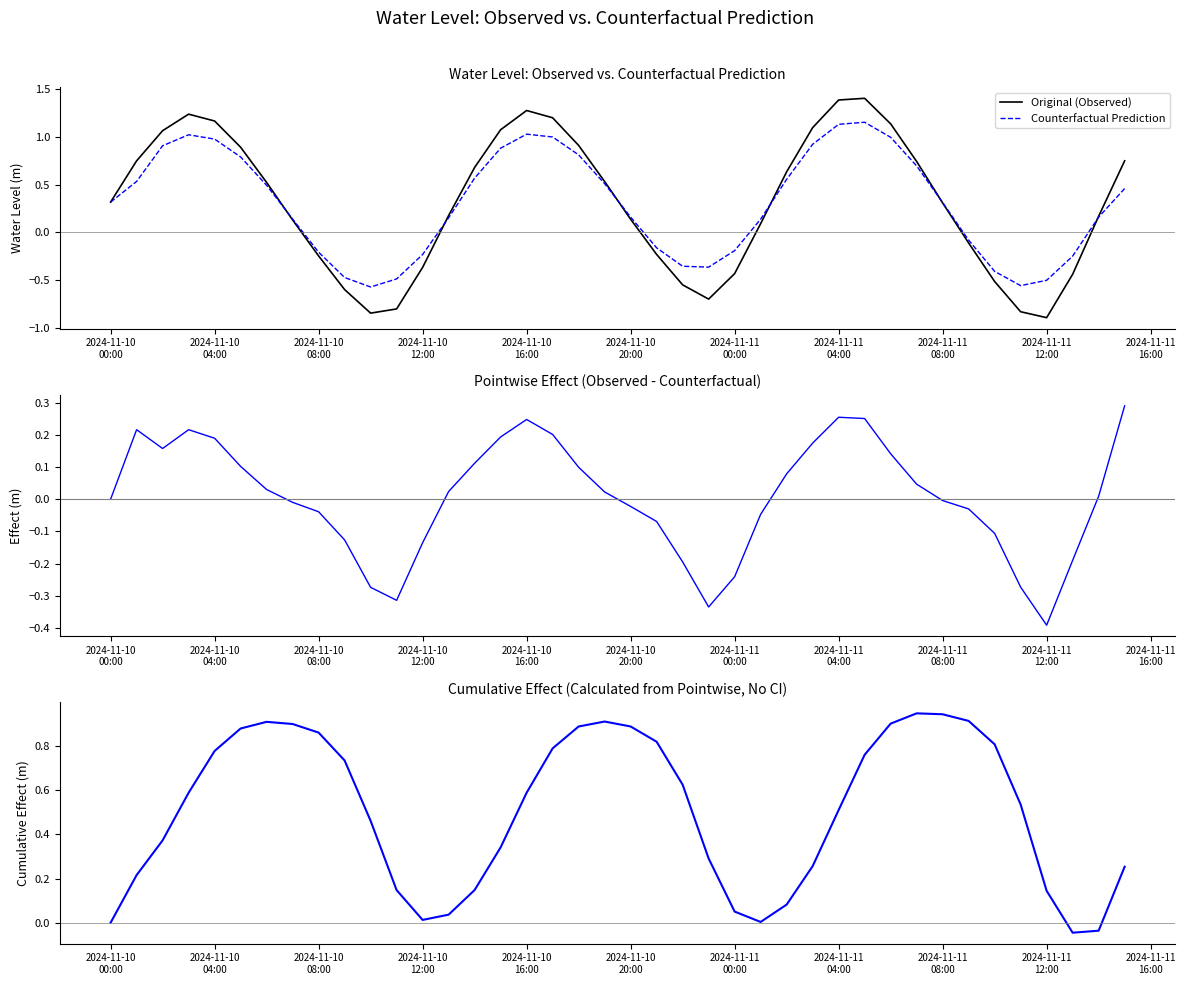

What is the minimum value for Original (Observed)?

-0.9